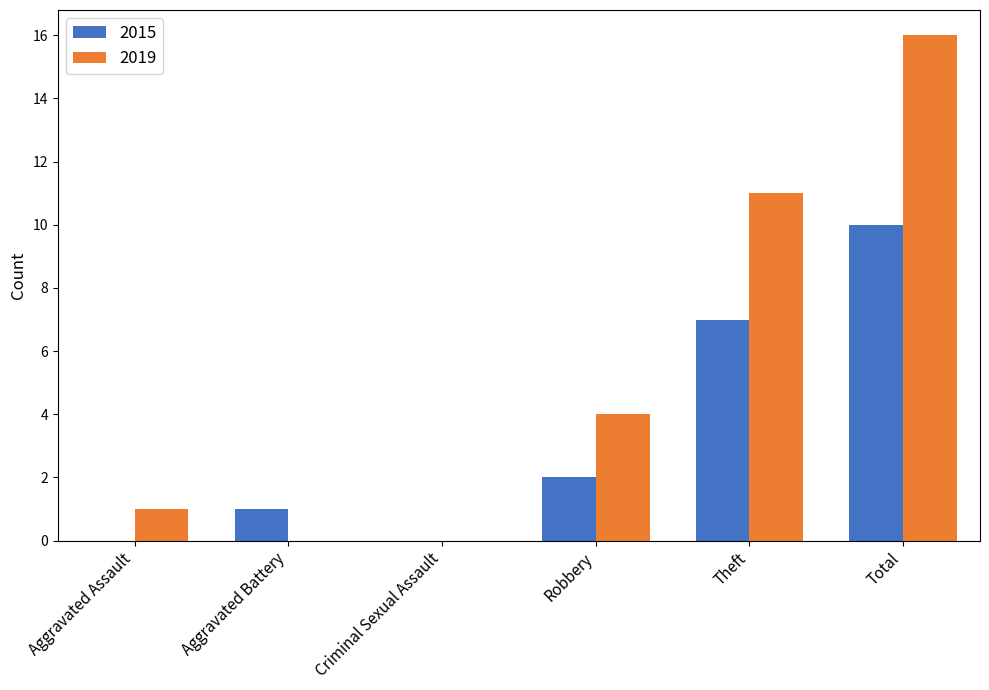

At which label is 2019 closest to 8?

Theft